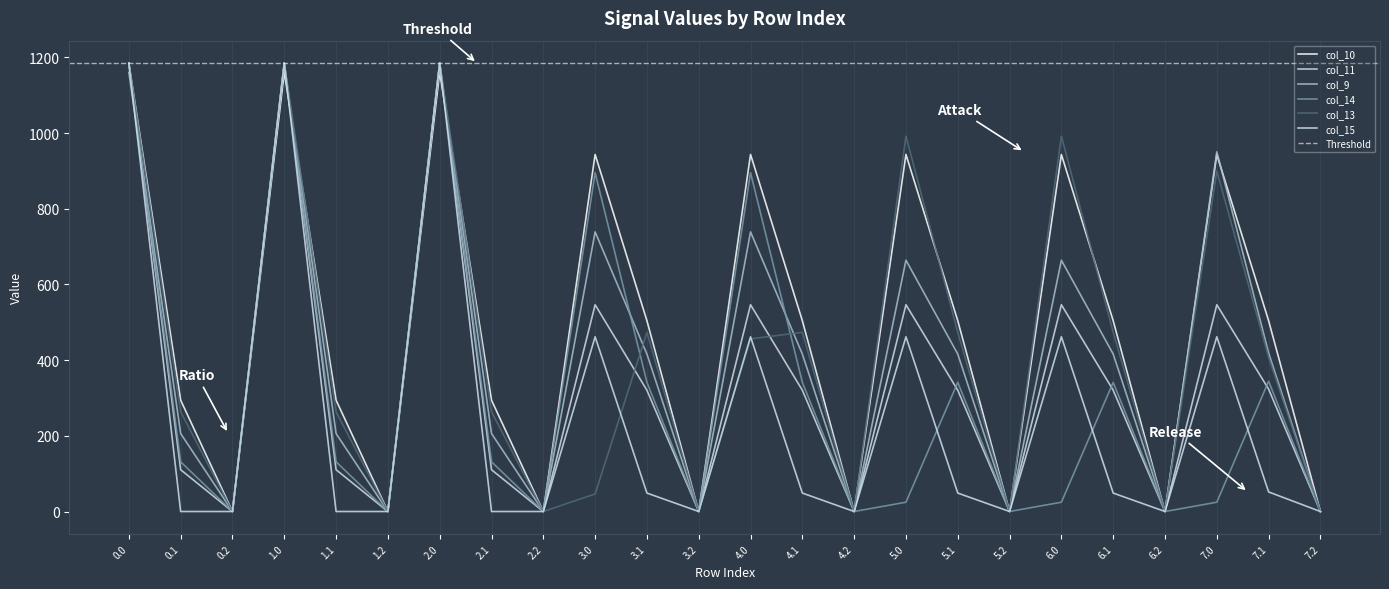

What is the difference between the maximum and minimum values in the col_10 series?

1185.0